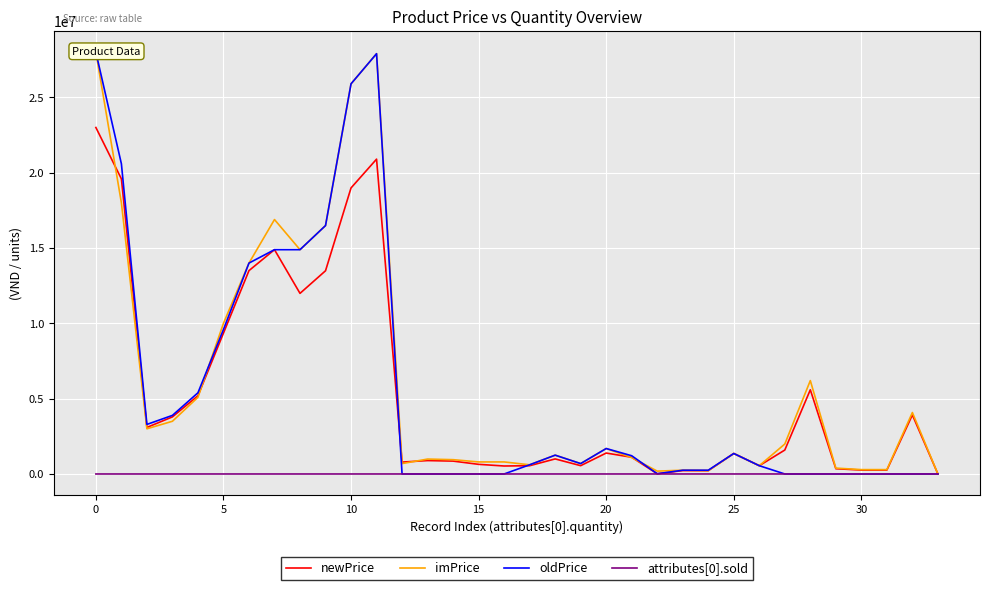

What is the sum of all imPrice values?

209030012